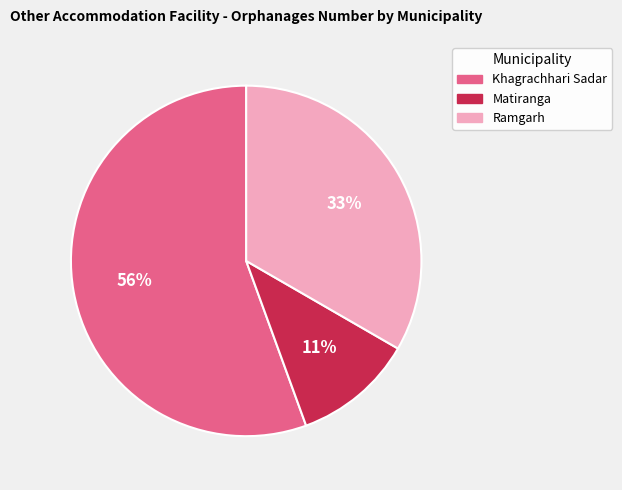

The Khagrachhari Sadar slice represents 56% of the pie. True or false?

True